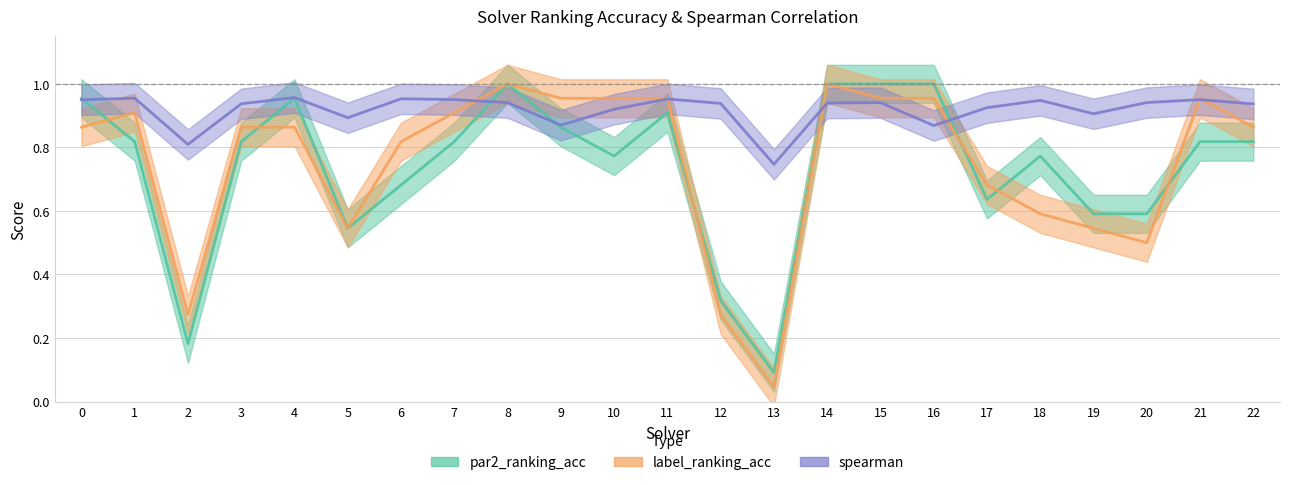

Which has a higher value, 6 or 19?

6